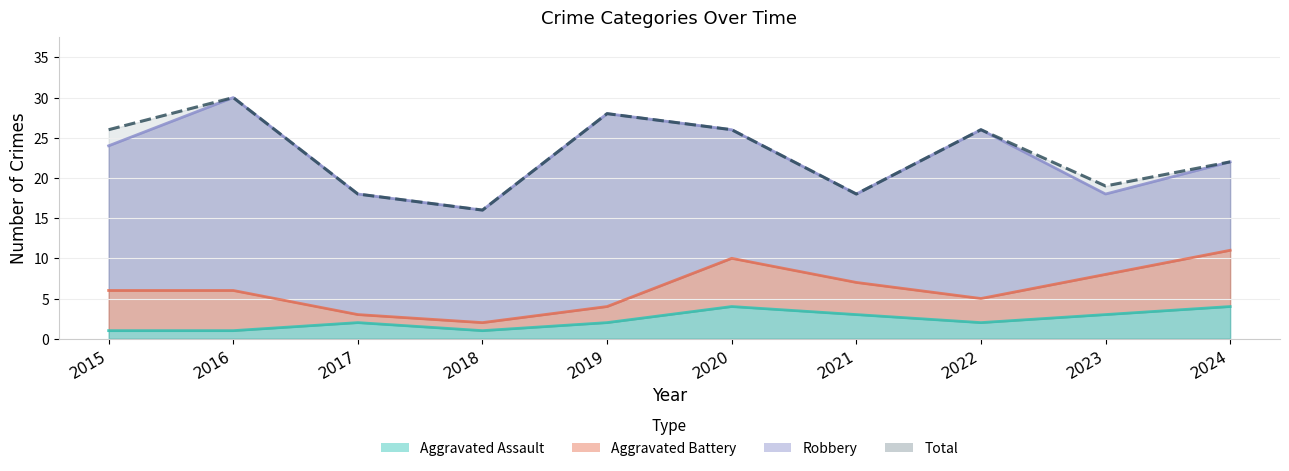

Which series has the largest total across all categories?

Total